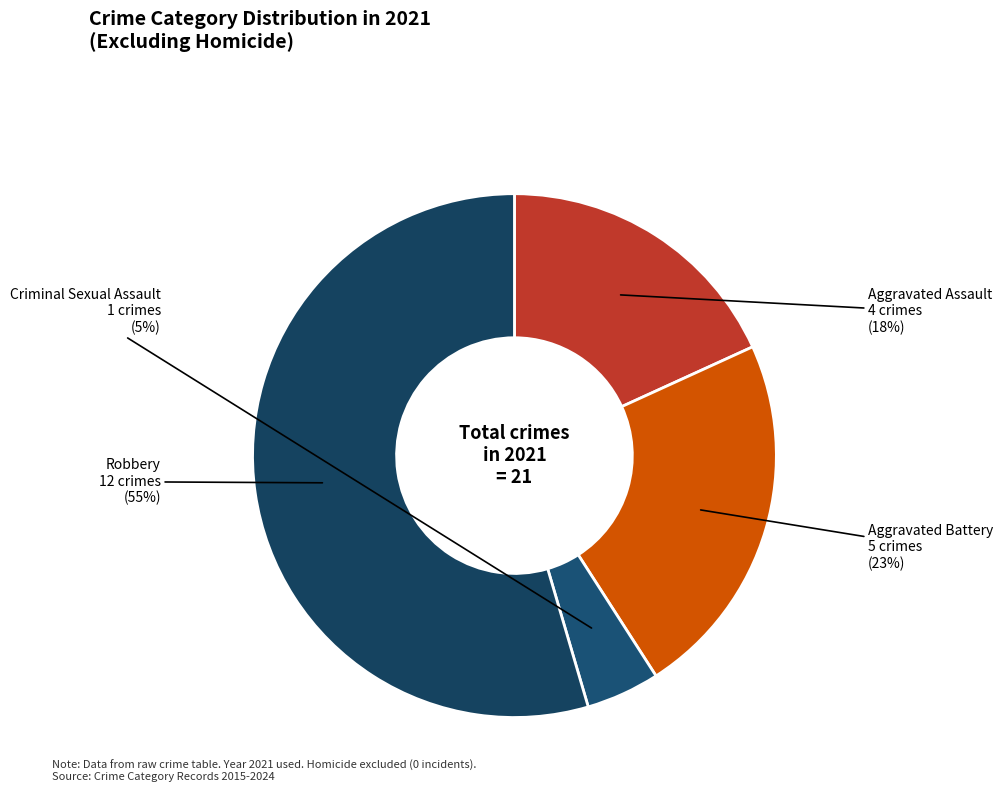

To the nearest percent, what is the average slice percentage?

25%